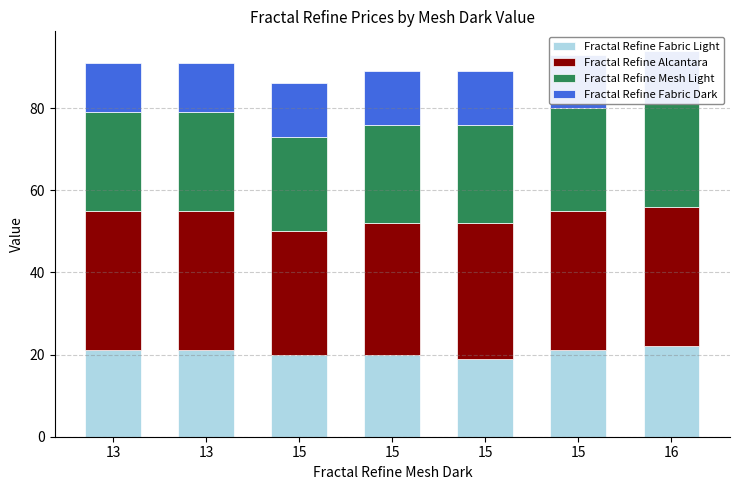

What is the difference between the maximum and minimum values in the Fractal Refine Fabric Dark series?

1